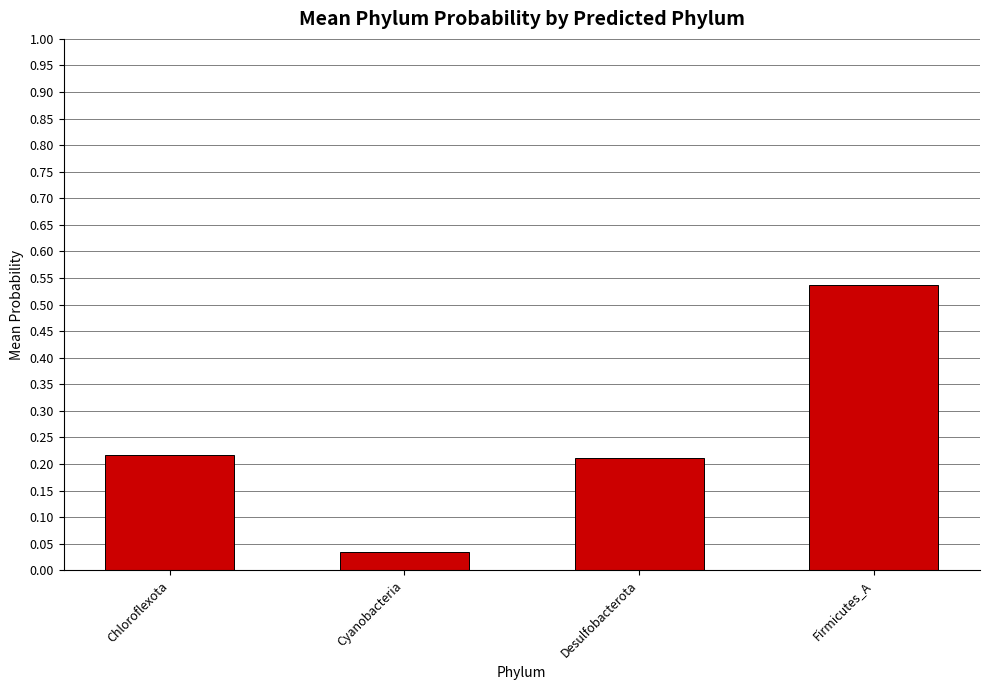

What is the sum of all values?

1.0